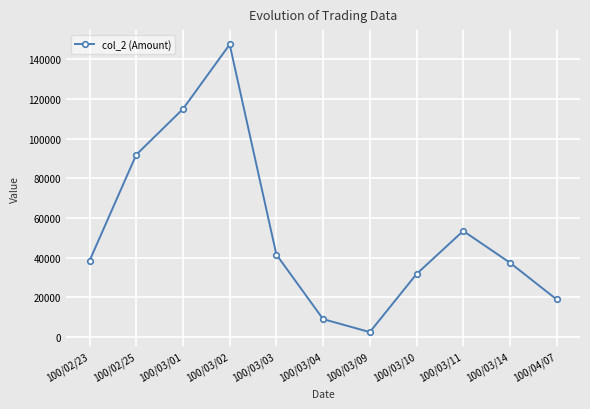

What is the label of the 5th point from the left?

100/03/03